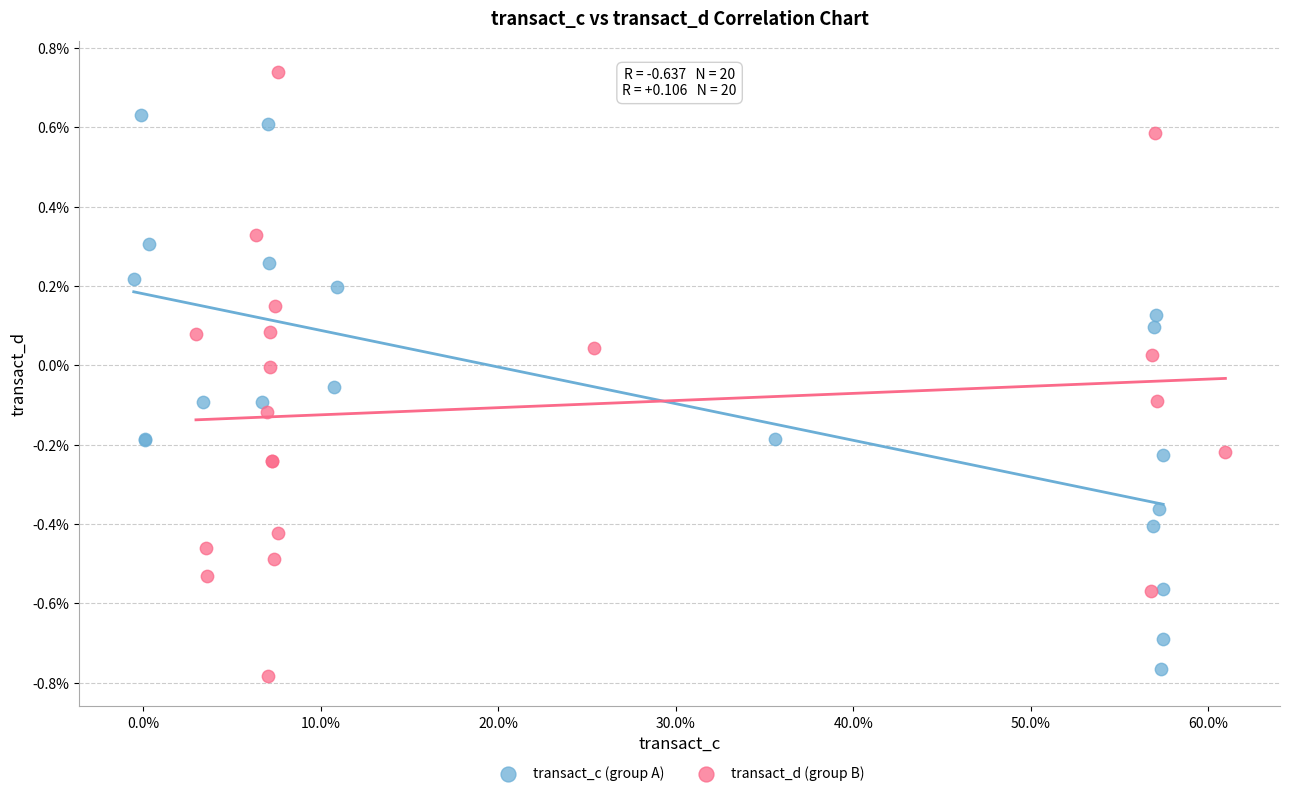

Which series reaches the maximum Y coordinate?

transact_d (group B)